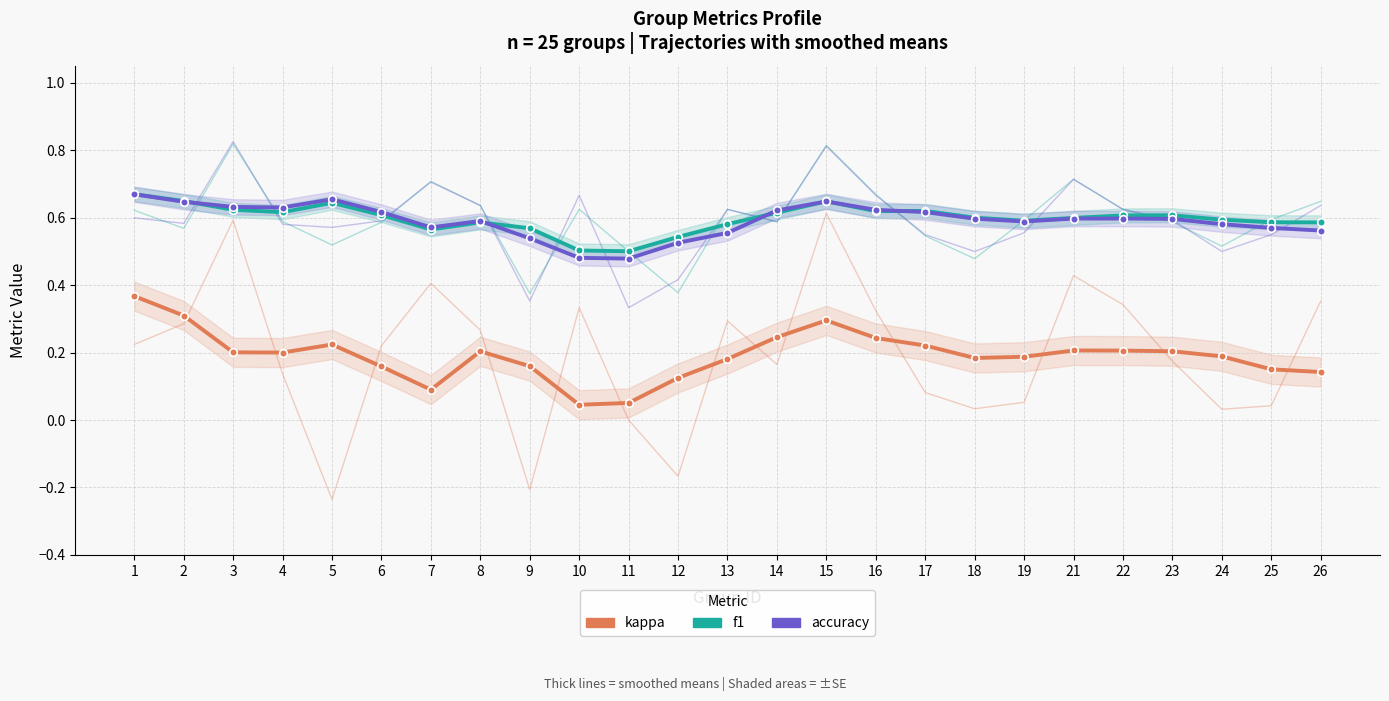

How many lines are shown in the chart?

3